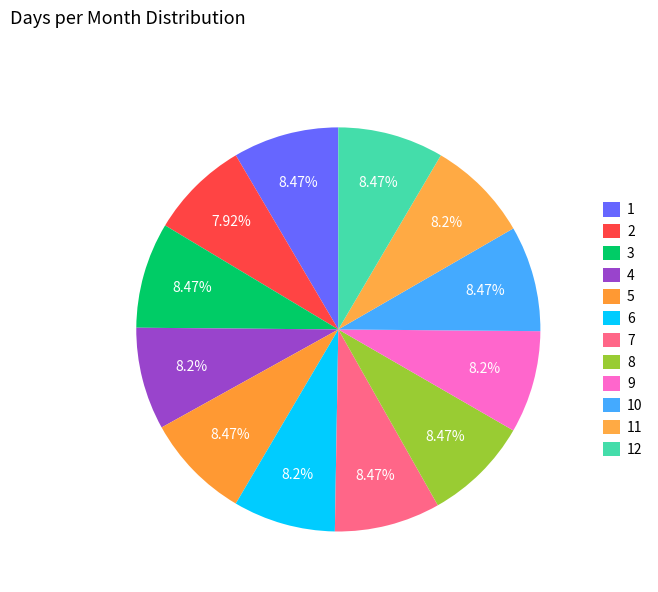

What is the ratio of the value at 3 to the value at 4?

1.0